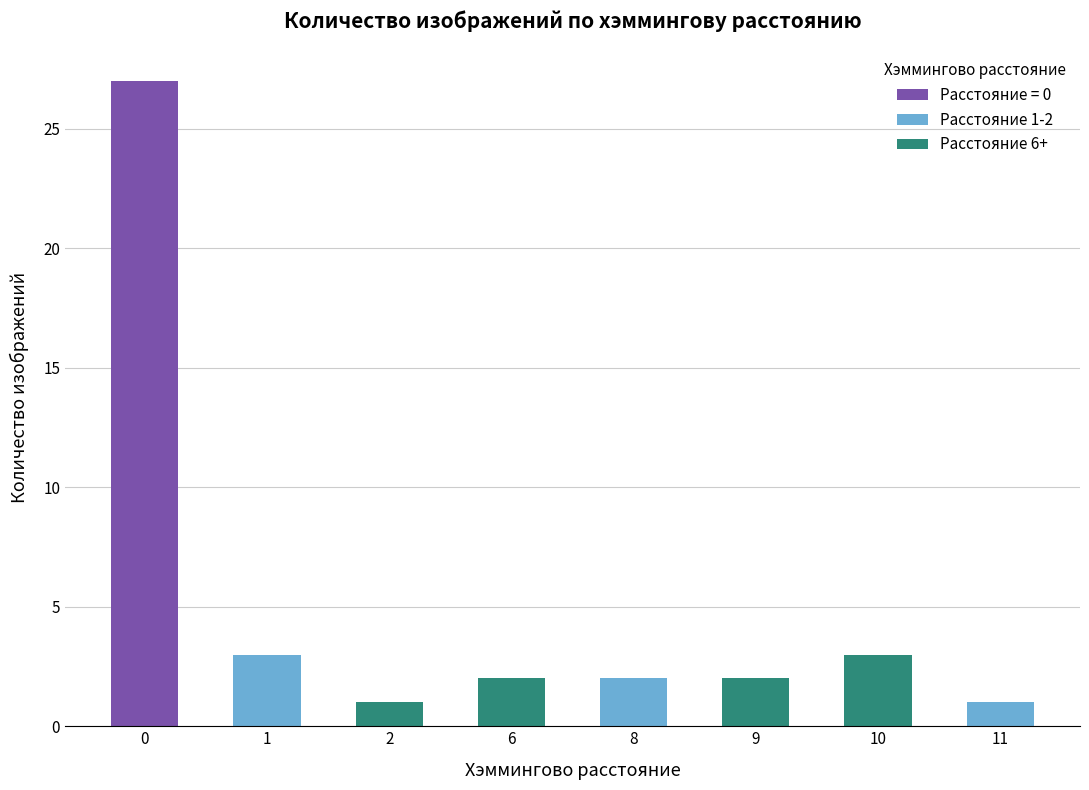

The Count series shows 10.4 at 6. True or false?

False